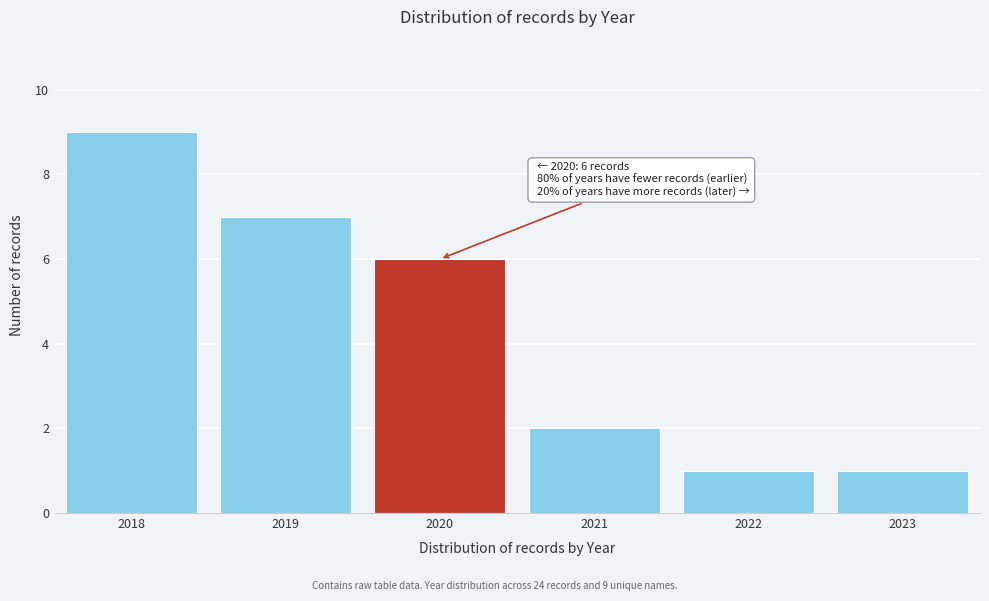

Reading left to right, what are all the values shown in this chart?

9	7	6	2	1	1